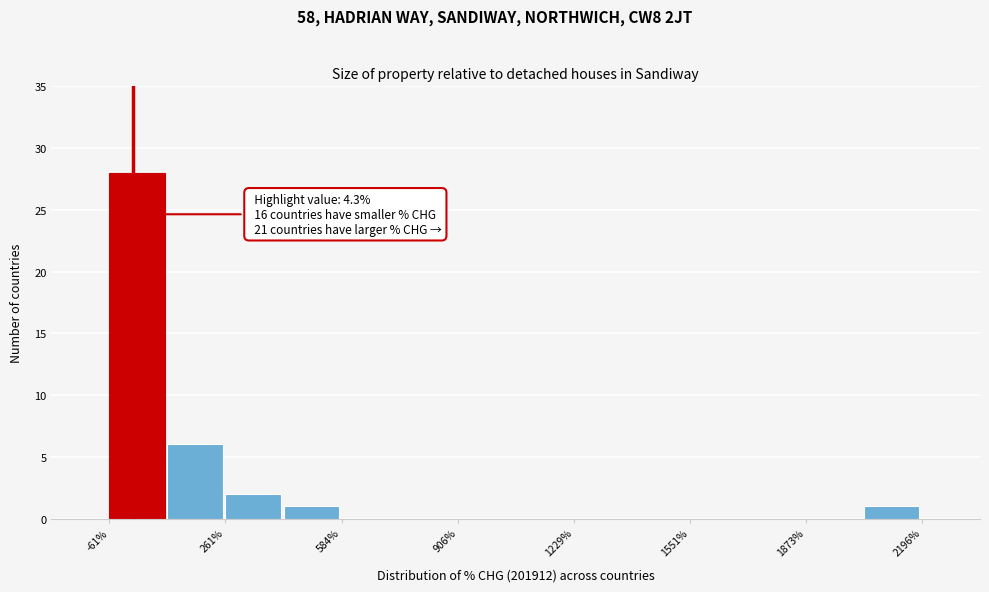

Around what value on the x-axis is the tallest bar? Give the approximate position of its centre, as read against the axis.

0